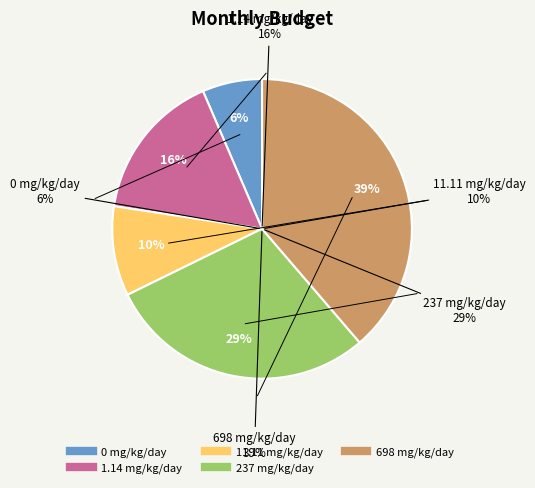

What percentage do 698 mg/kg/day and 1.14 mg/kg/day together represent?

54.8%